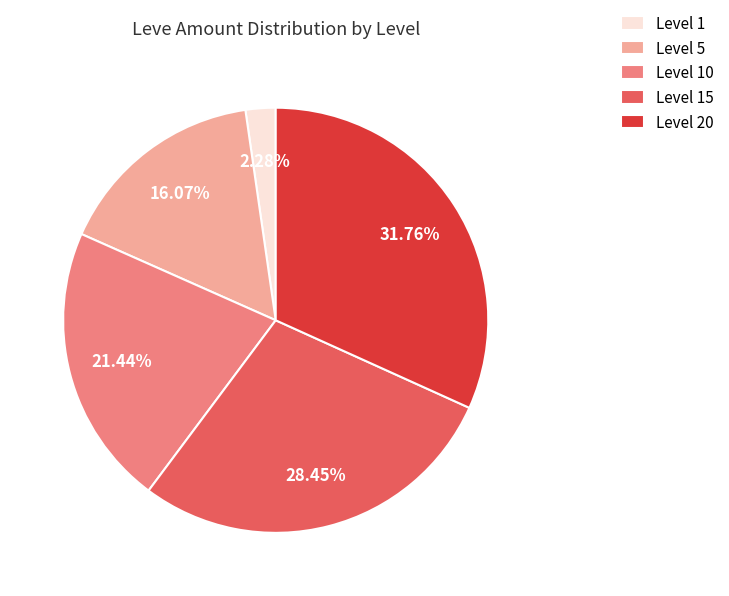

What is the total percentage of Level 10 and Level 15?

49.9%